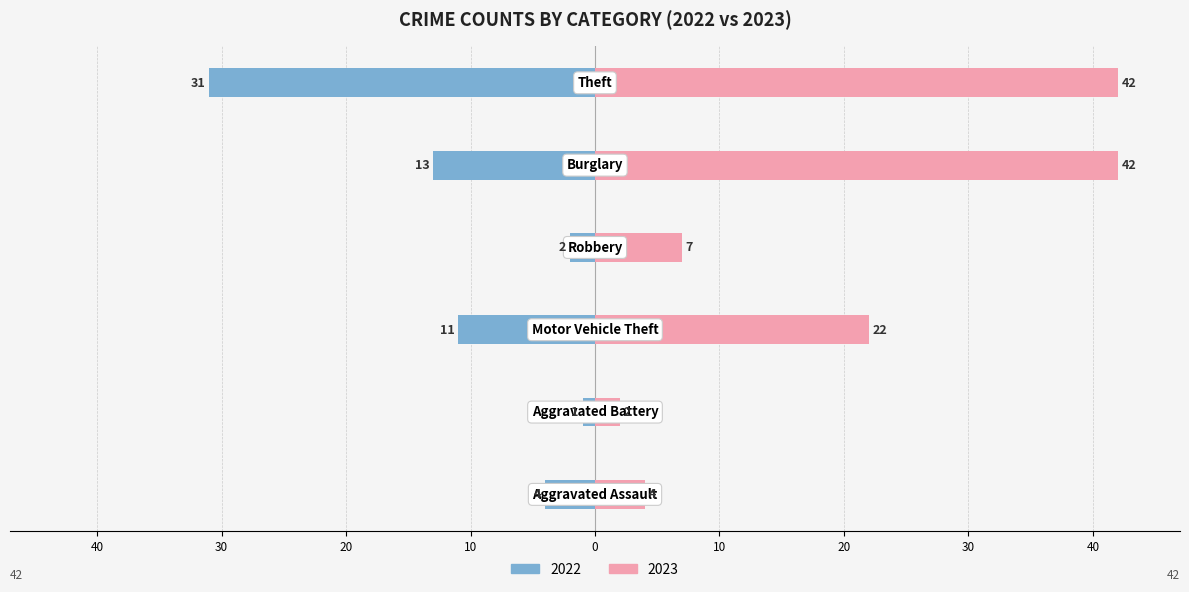

List the series in order of their overall mean, lowest first.

Left (2022), Right (2023)